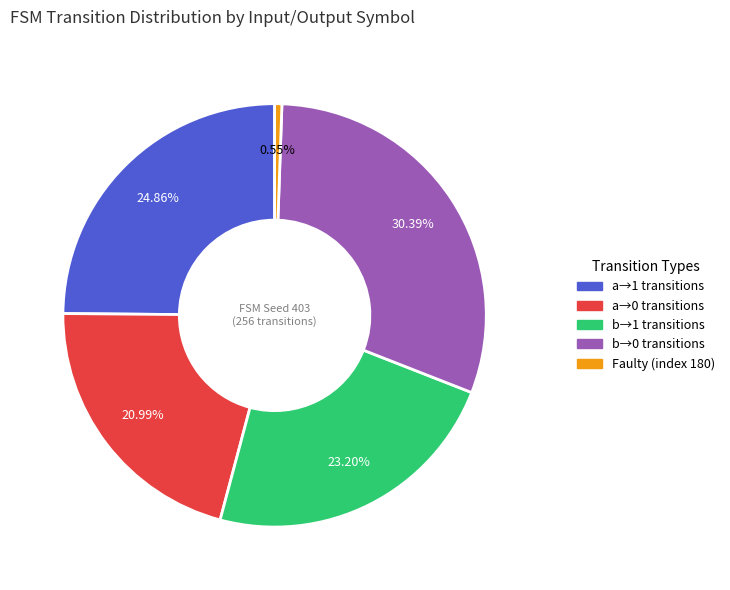

Is there a majority slice in this chart?

No